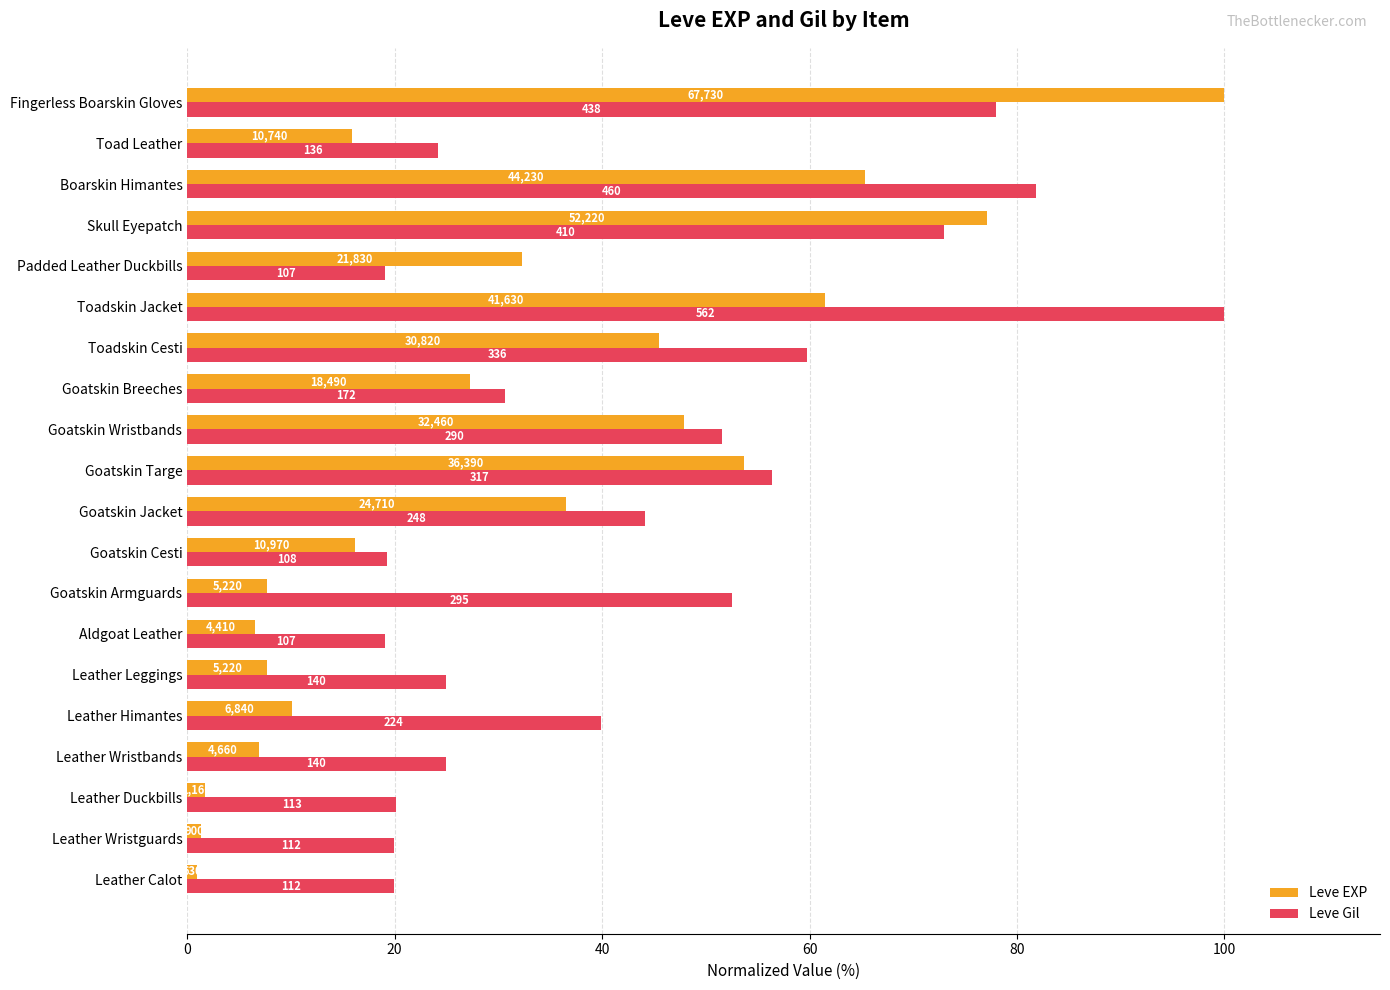

What are all the series names shown in the legend?

Leve EXP, Leve Gil